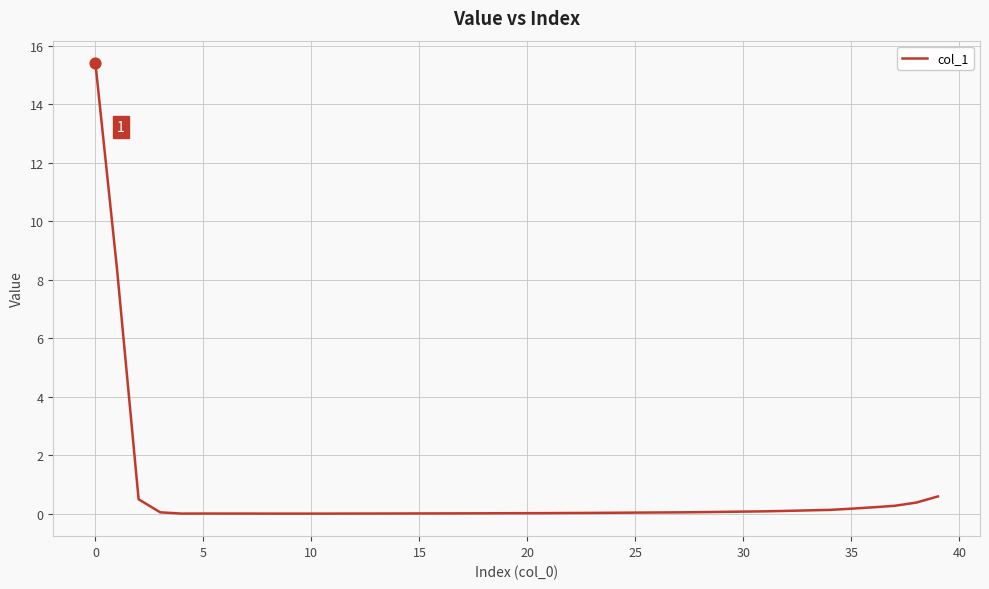

What is the difference between the maximum and minimum values?

15.4